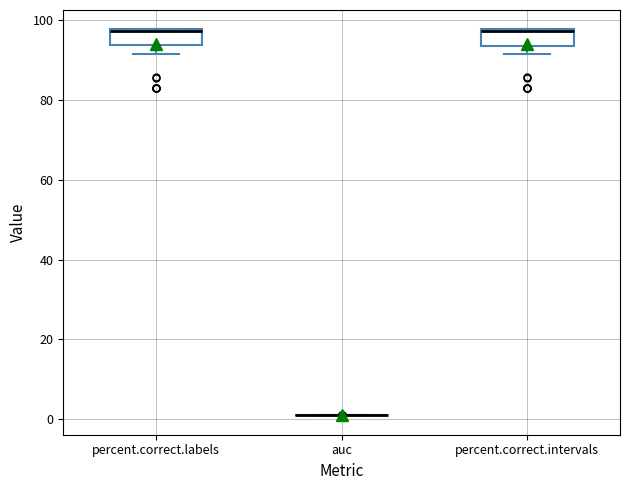

Reading left to right, transcribe this box plot: for each box, give where its median line is, the range the box spans, and where its two whiskers end, as read against the y-axis. The values are not printed on the chart, so give them approximately, as read against the axis.

percent.correct.labels: median 98, box 94 to 98, whiskers 92 to 98
auc: box collapsed to a line at 0, whiskers 0 to 0
percent.correct.intervals: median 98, box 94 to 98, whiskers 92 to 98